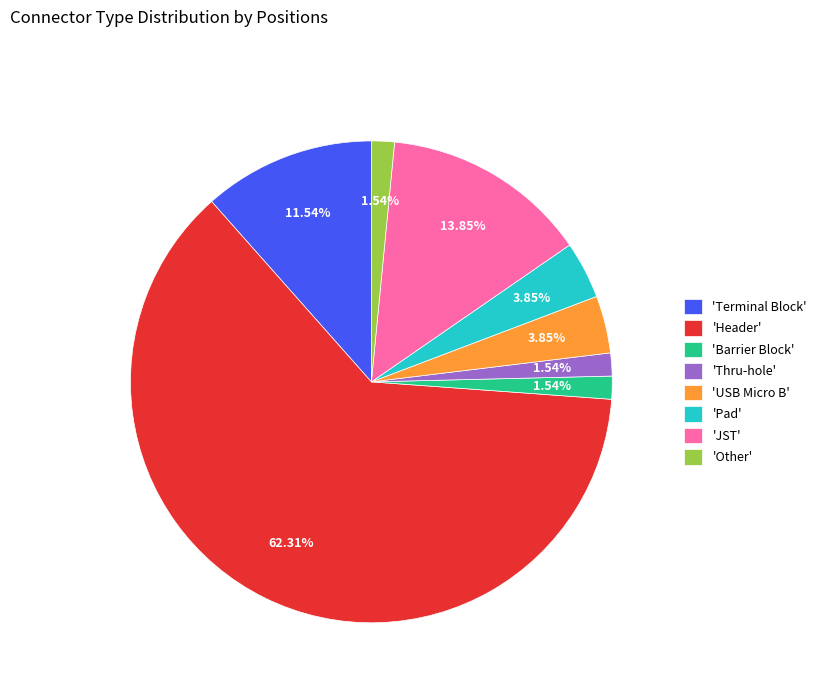

What is the ratio of the value at 'Pad' to the value at 'JST'?

0.3